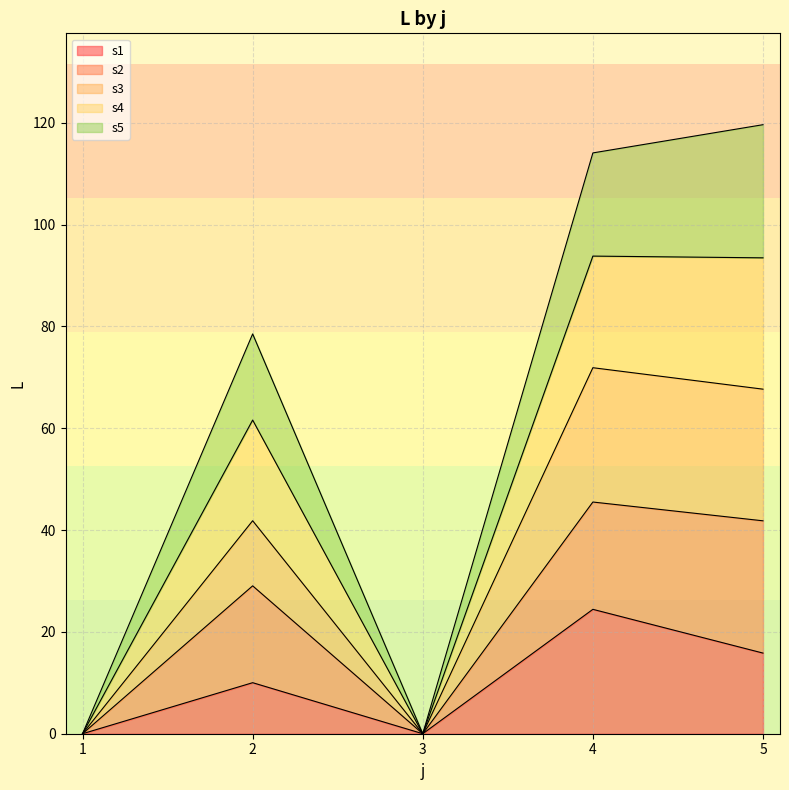

What are all the series names shown in the legend?

s1, s2, s3, s4, s5